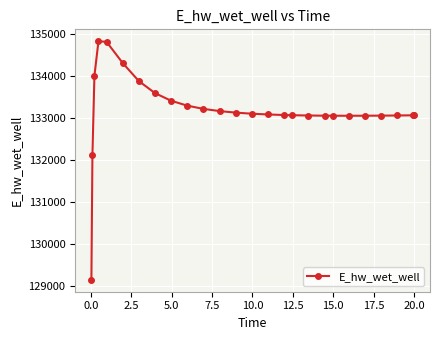

What is the sum of all values?

3462692.0